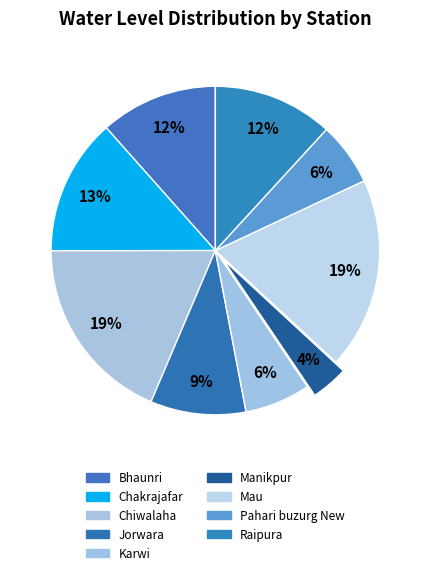

To the nearest percent, what percentage of the pie is Mau?

19%